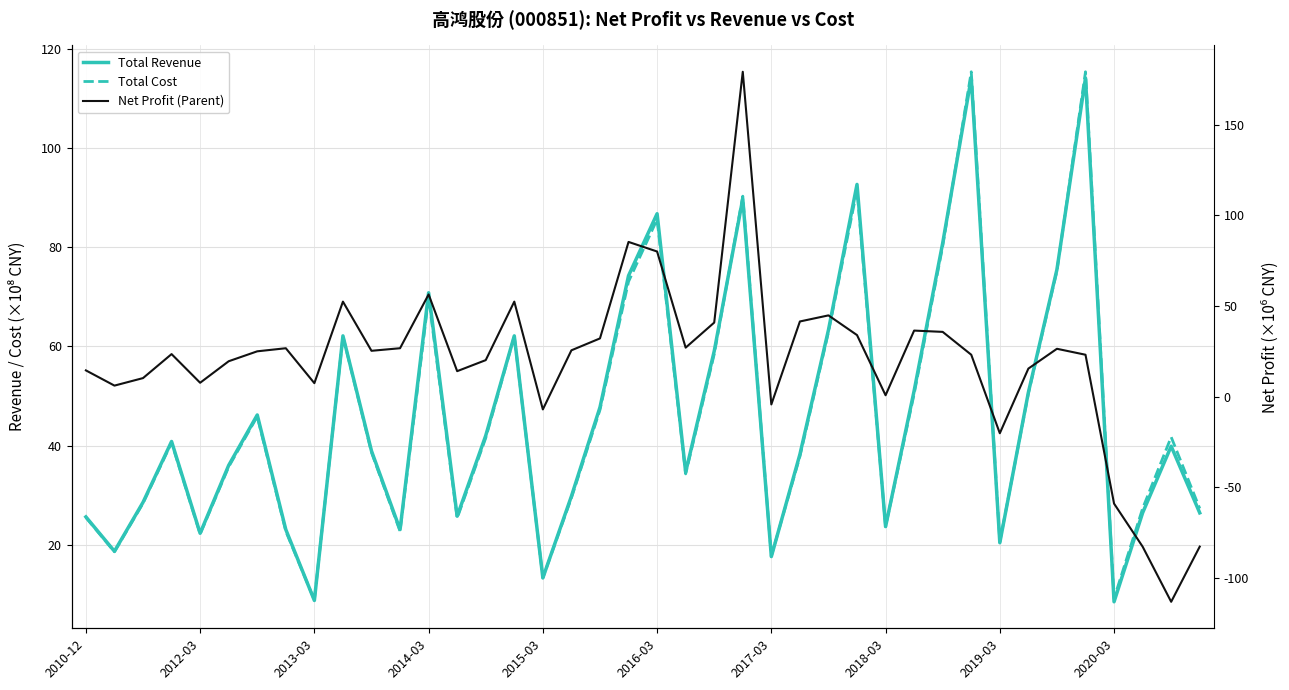

How many values in the Total Cost series are below 40?

20